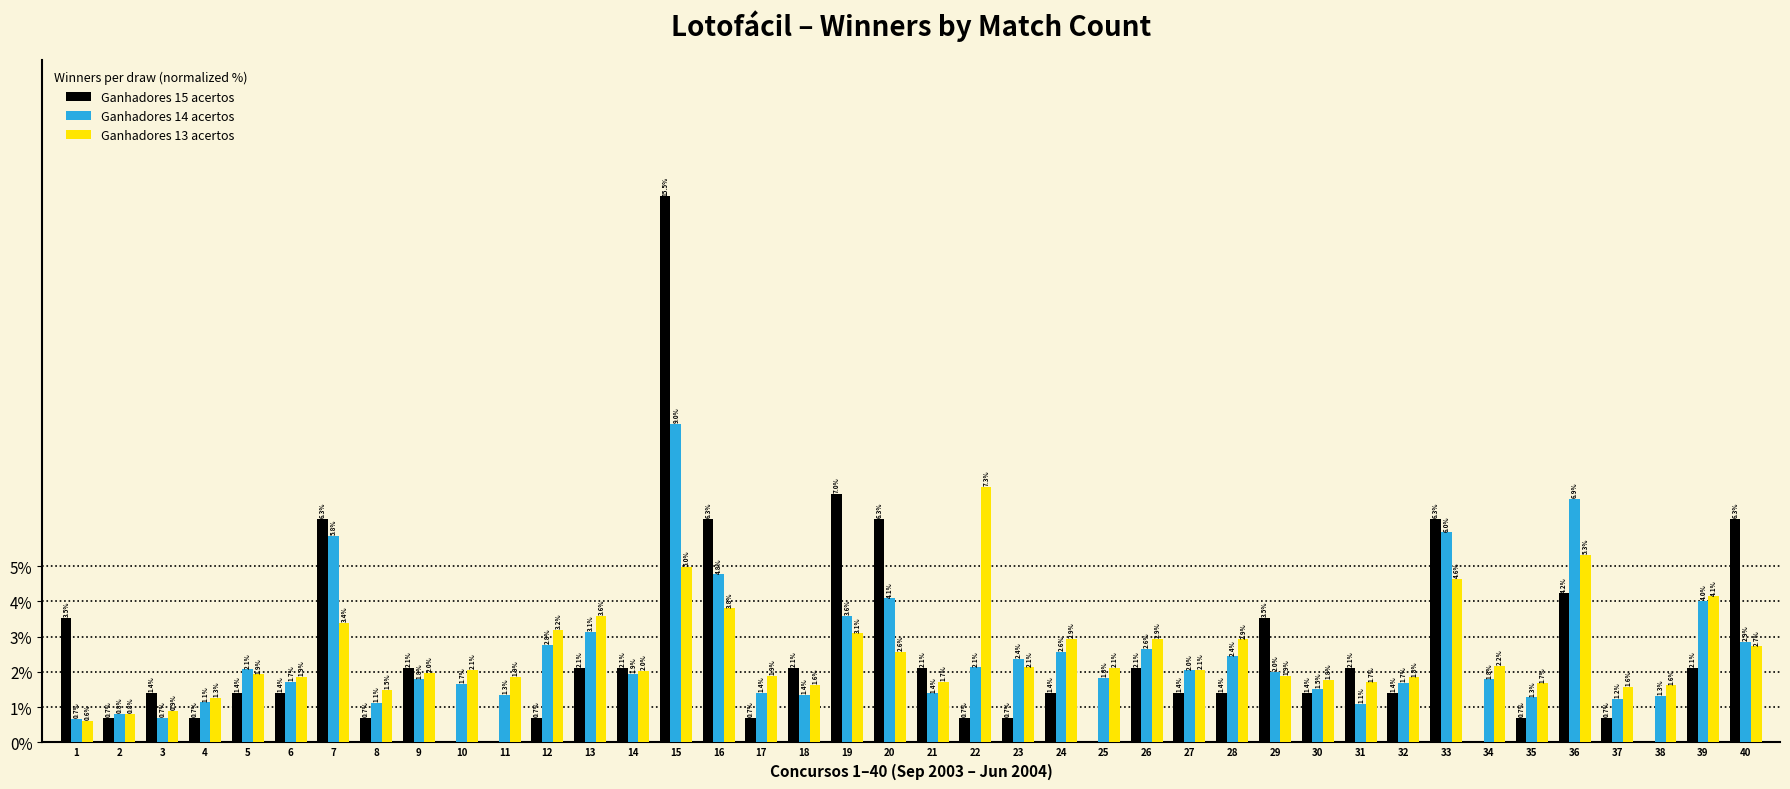

The value of Ganhadores 14 acertos at 16 is 4.8. True or false?

True